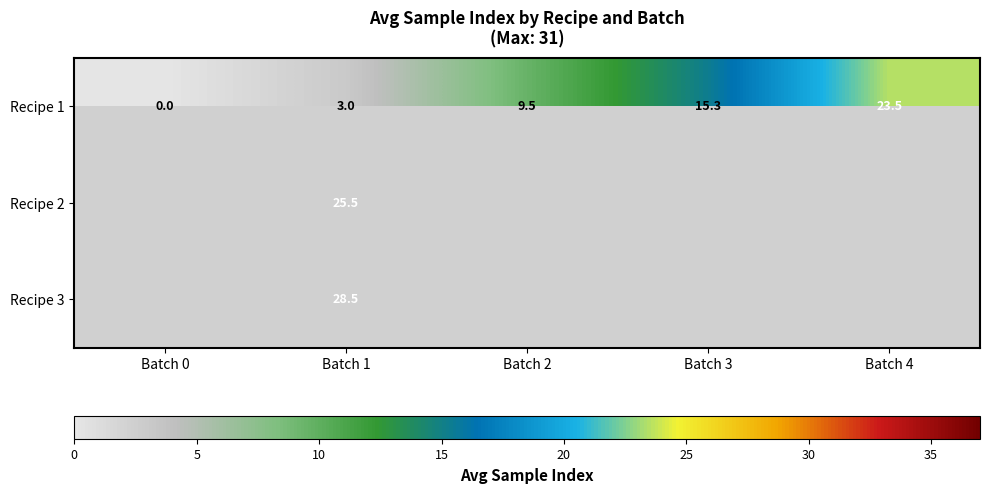

How many values in the Recipe 1 series are below 9?

2